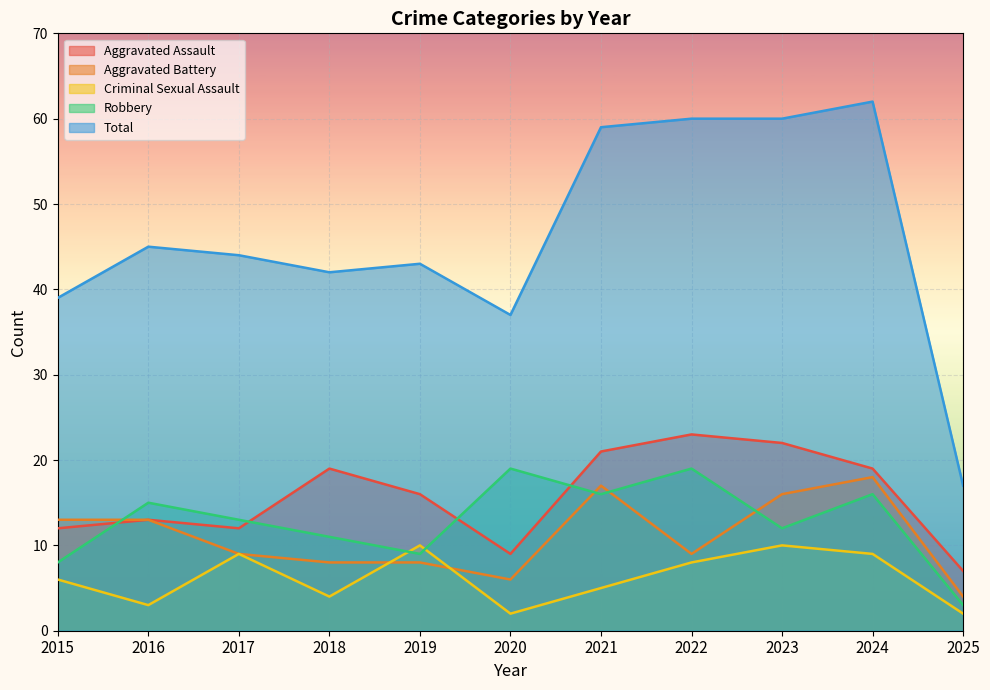

What is the total value across all series at 2024?

124